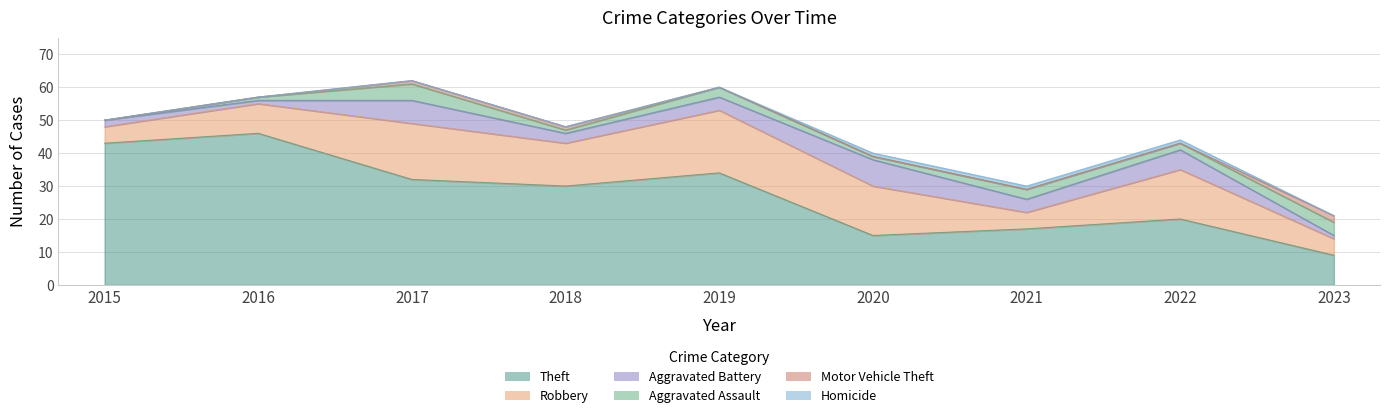

How many data points in Theft are above 30?

4